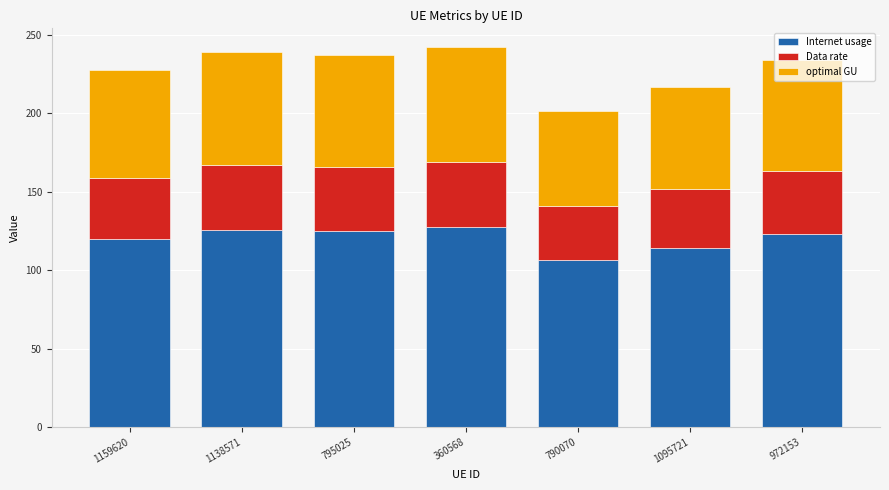

What is the total value across all series at 1138571?

239.2